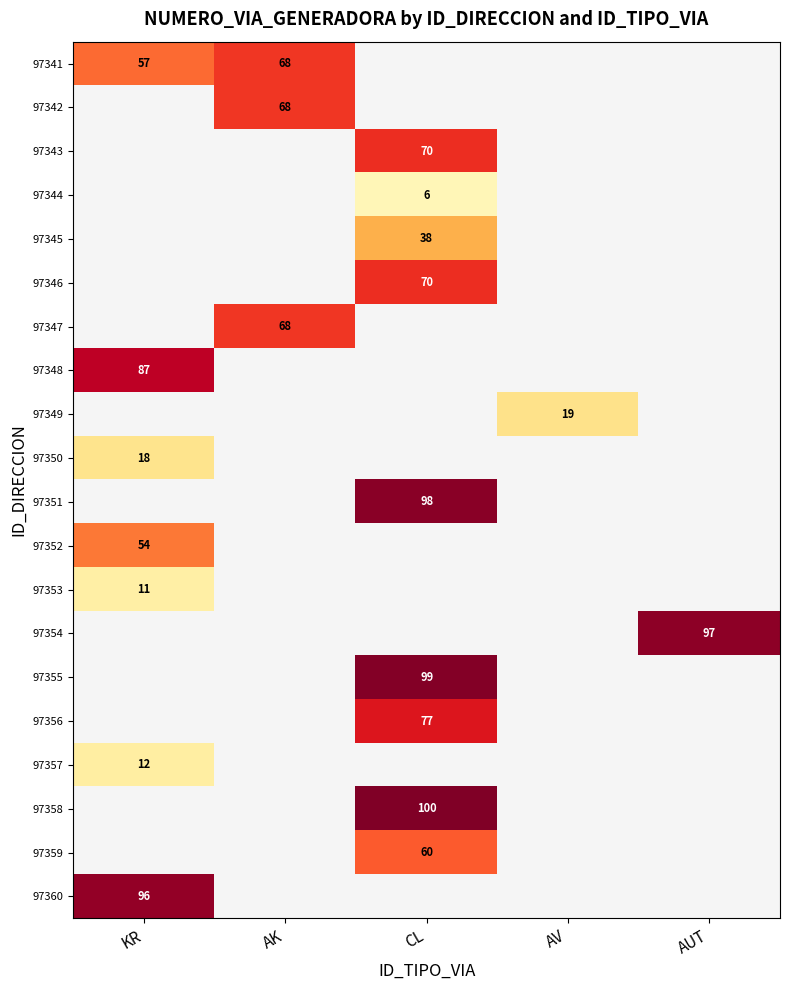

What value does the 97341 series have at AK?

68.0